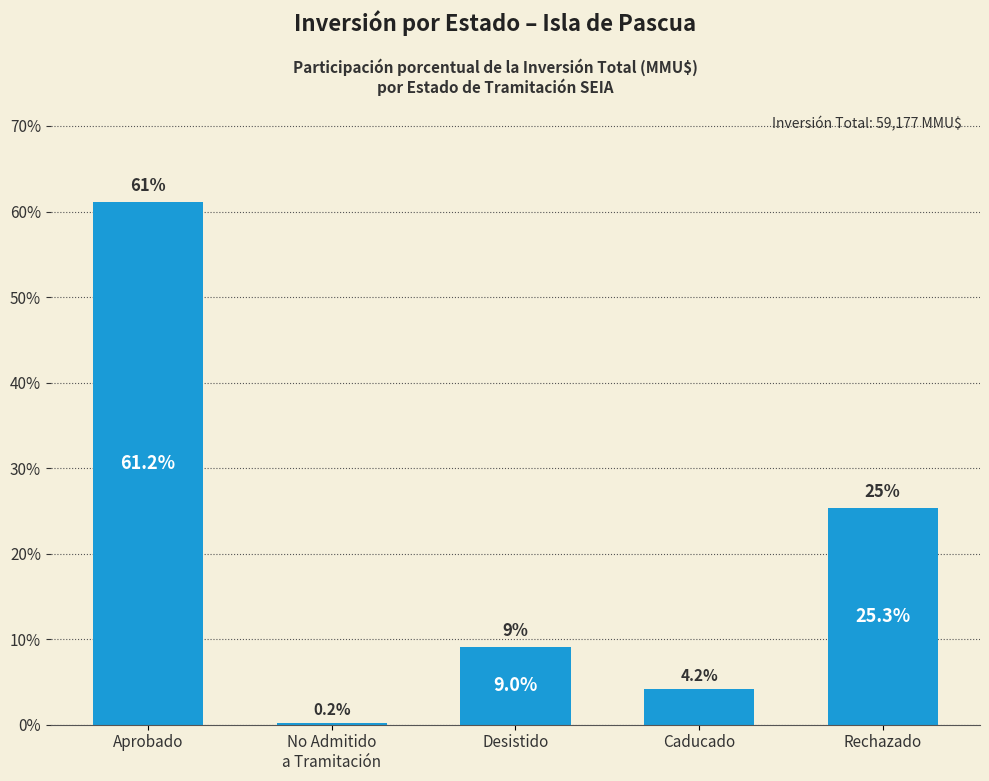

What is the minimum value shown in the chart?

0.2